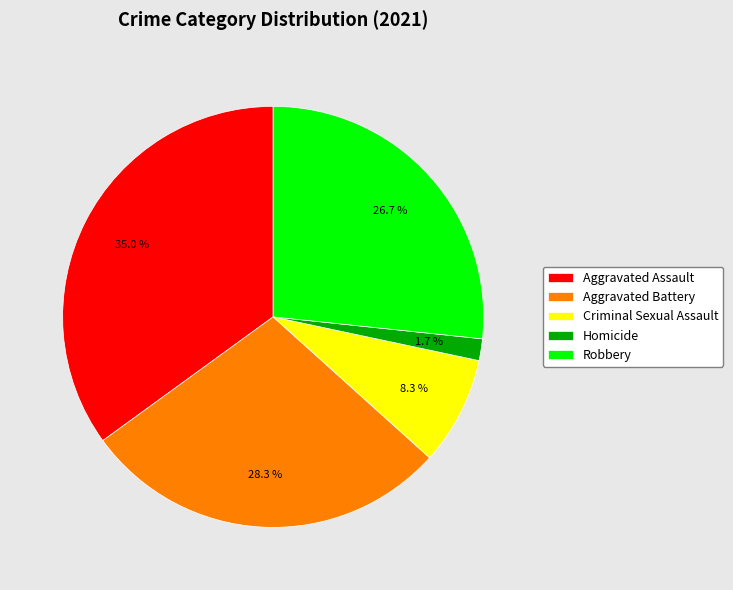

The Robbery slice represents 13% of the pie. True or false?

False